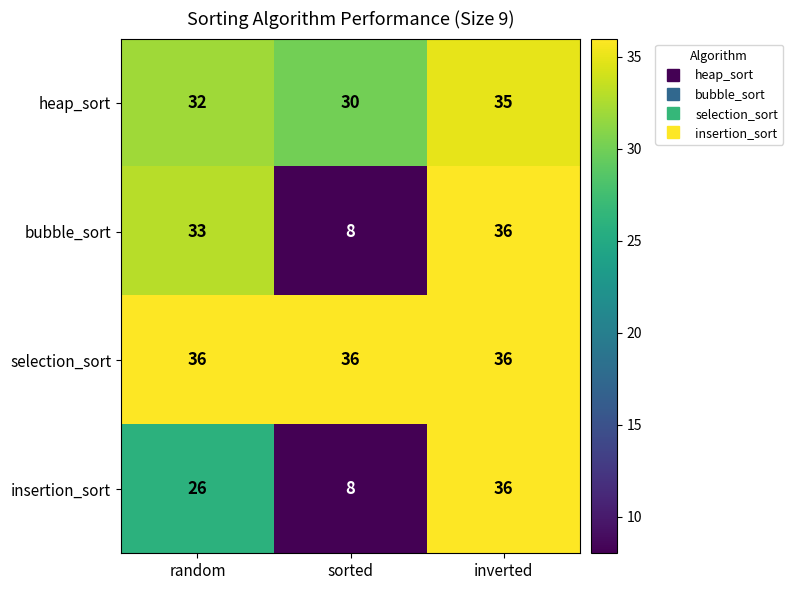

At which category is the sum across all series the highest?

inverted